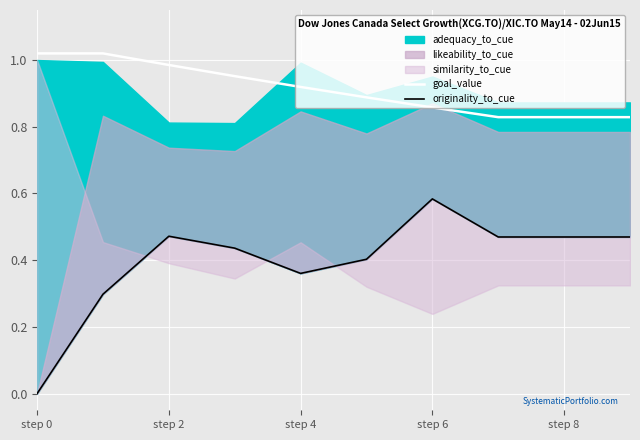

What is the difference between the highest and lowest values at 5?

0.5